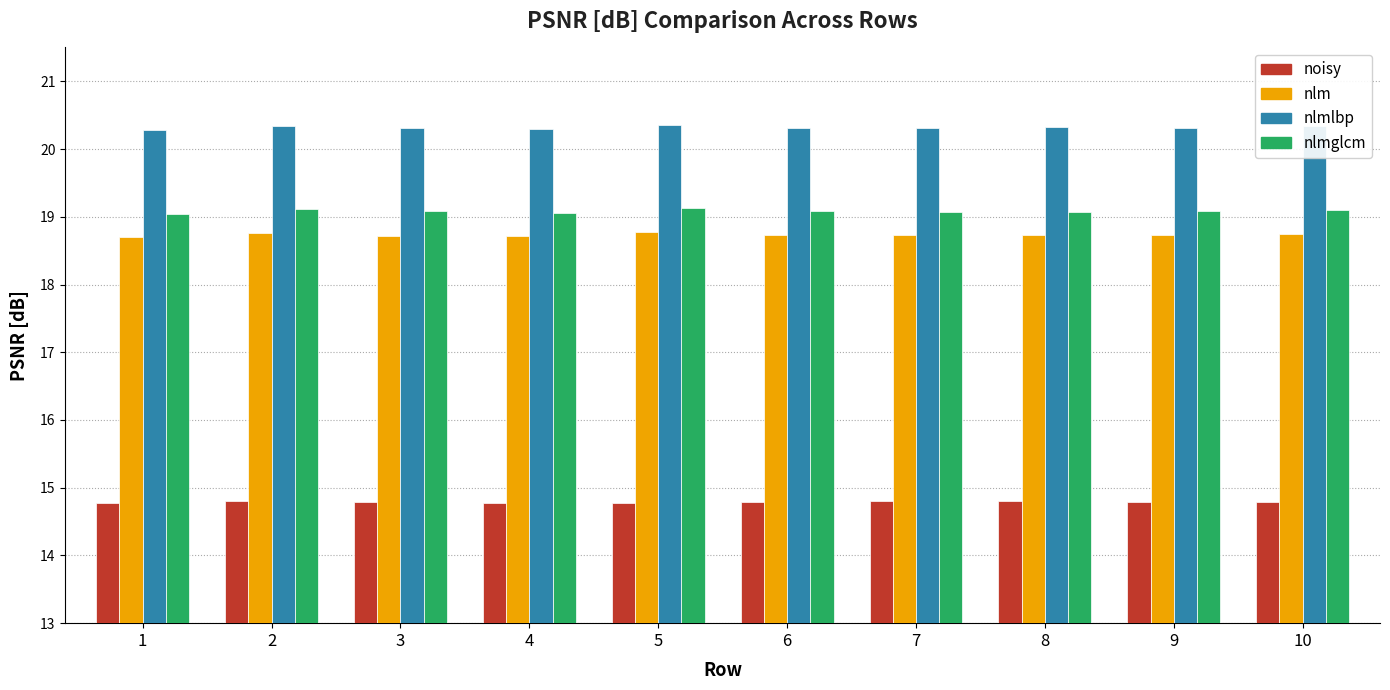

What is the spread (max minus min) of values at 1?

5.5